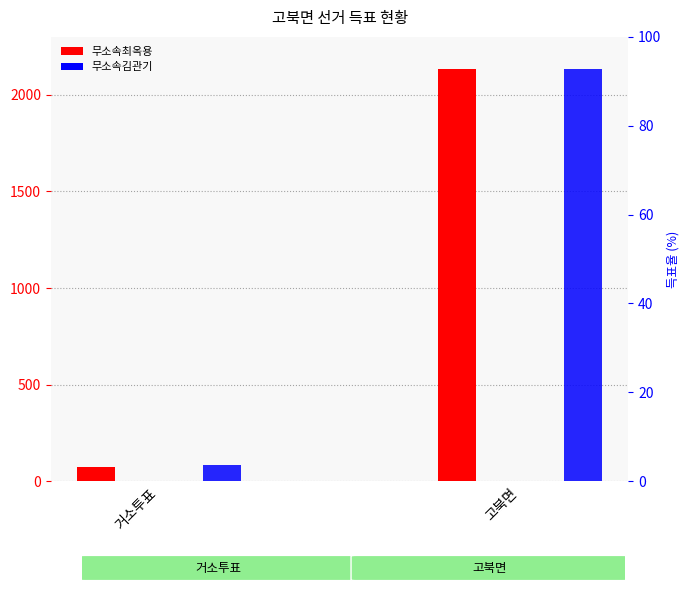

At which category does the chart reach its peak across all series?

고북면